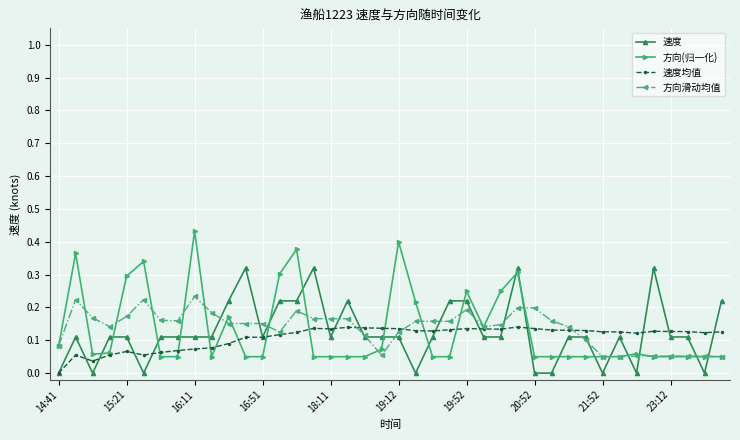

Which series has the largest range (max minus min)?

方向(归一化)